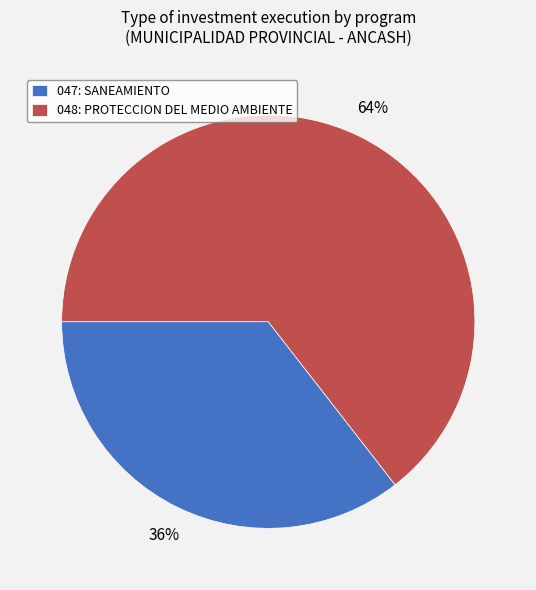

Which category accounts for the majority?

048: PROTECCION DEL MEDIO AMBIENTE